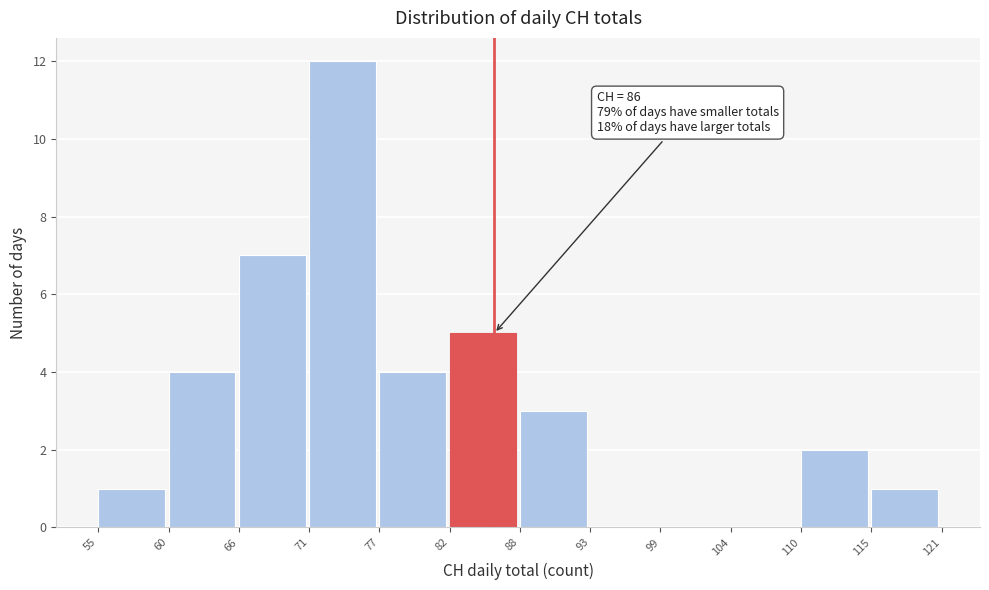

Over which range of the x-axis is the bar tallest?

71 to 77